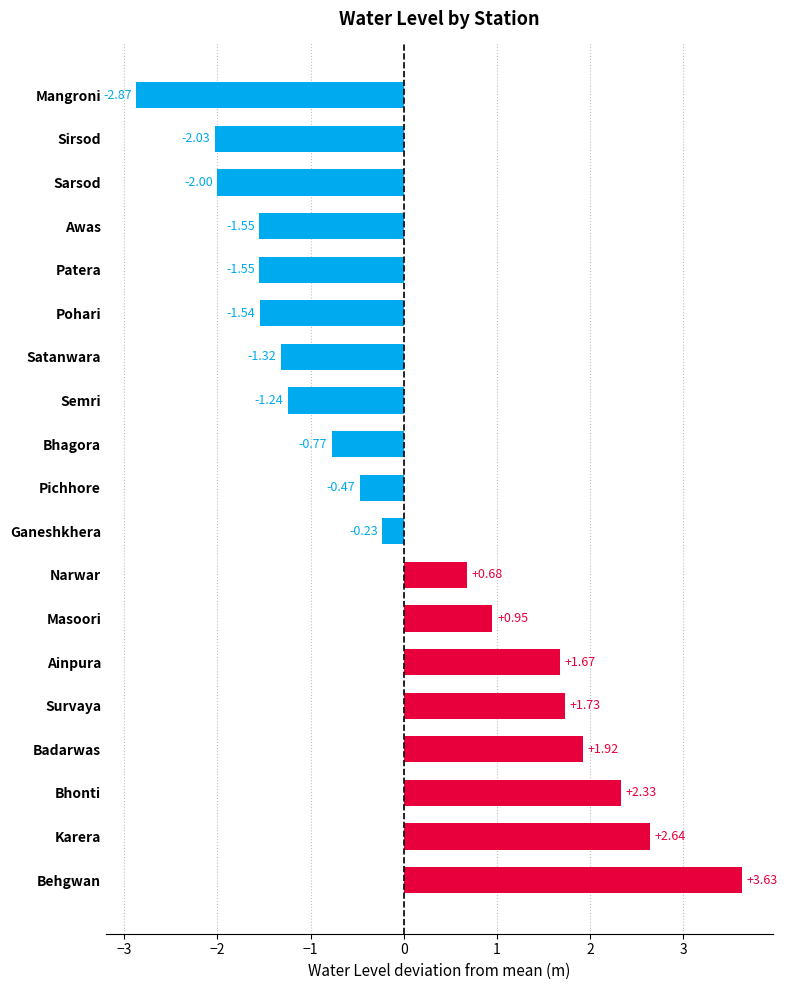

Count the number of categories in the chart.

19